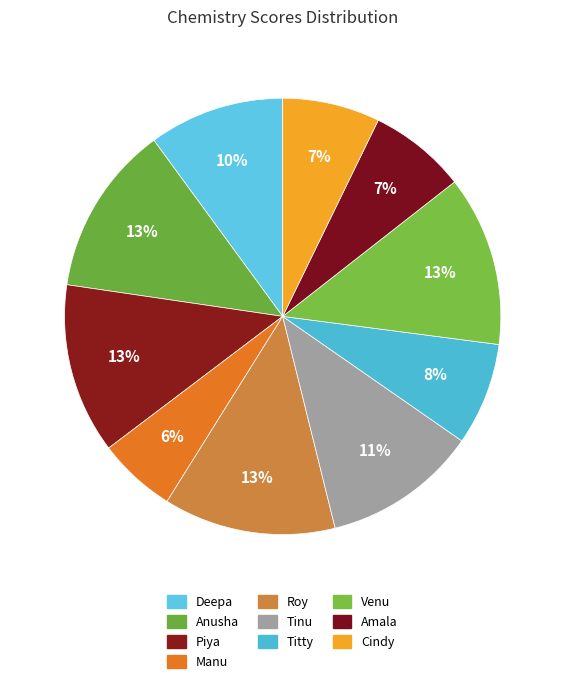

What is the total percentage of Anusha and Piya?

25.3%